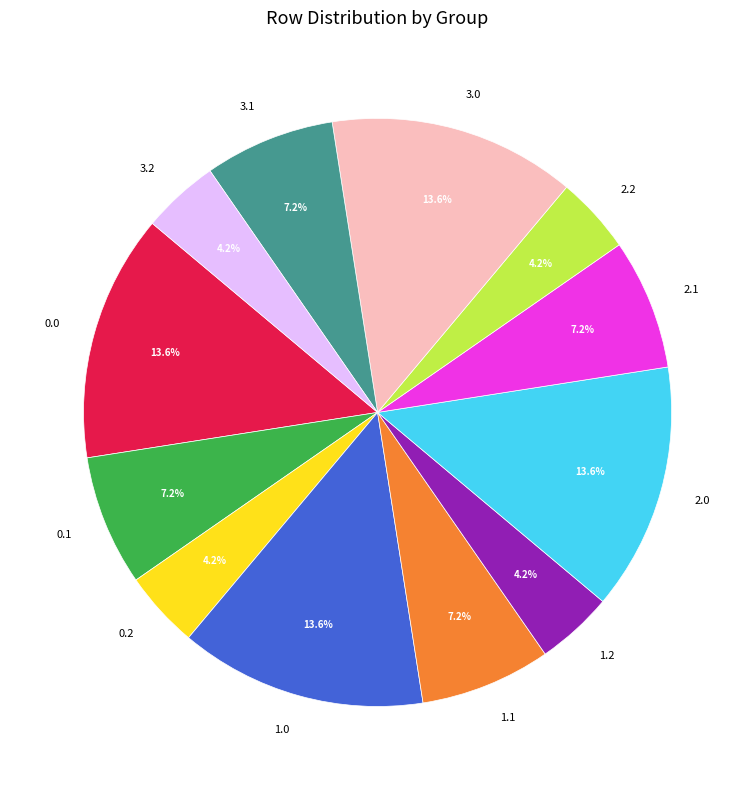

Combined, do 3.2 and 1.2 account for over 50%?

No